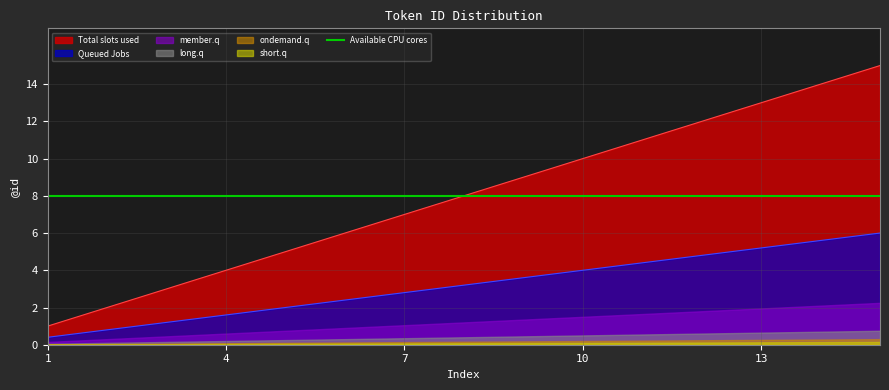

The chart shows a value of 1 at 3. True or false?

False